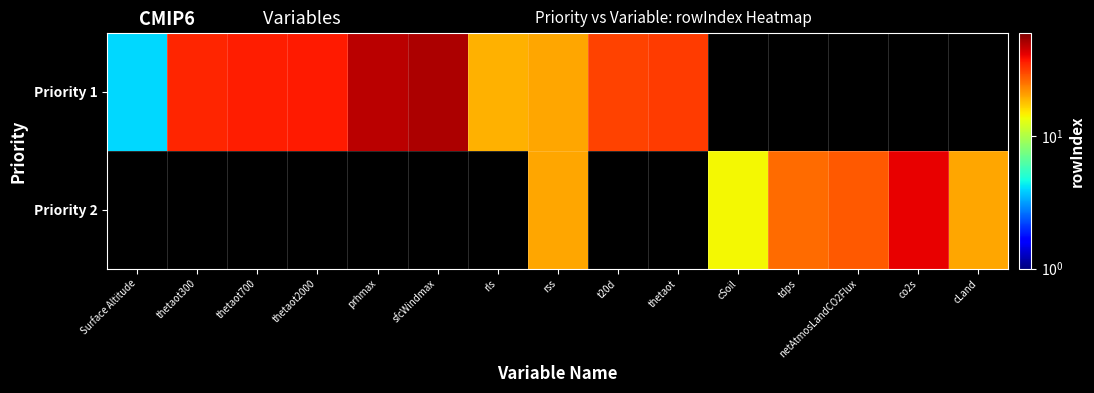

At how many categories does at least one series exceed 5?

14